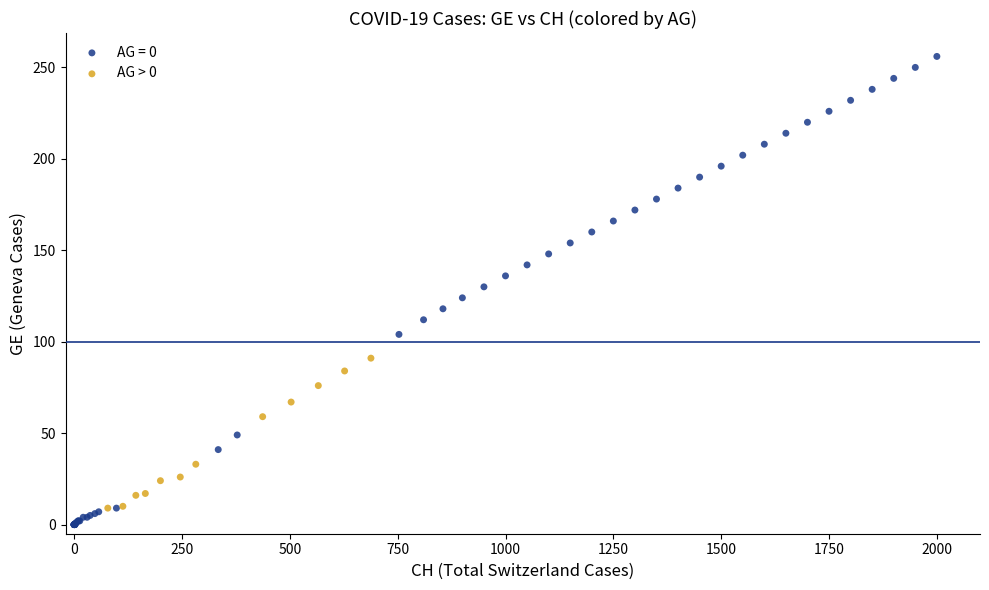

Which series has the largest Y range (max minus min)?

AG = 0